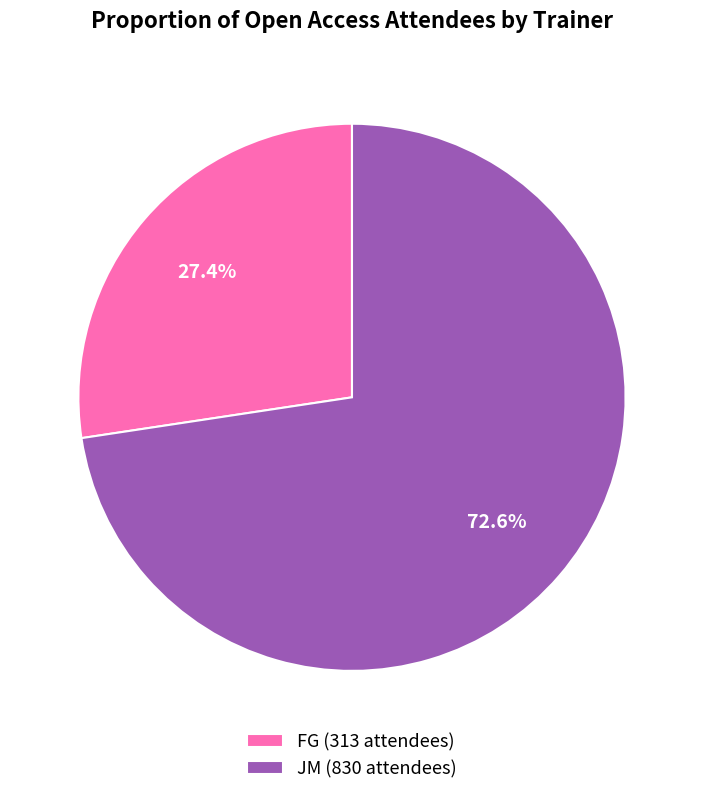

Between JM (830 attendees) and FG (313 attendees), which is larger?

JM (830 attendees)